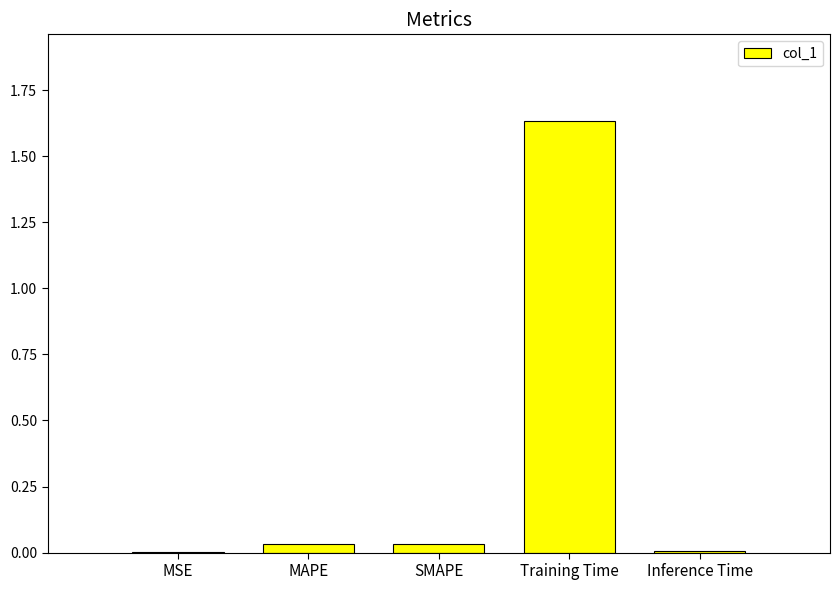

Count the number of categories in the chart.

5